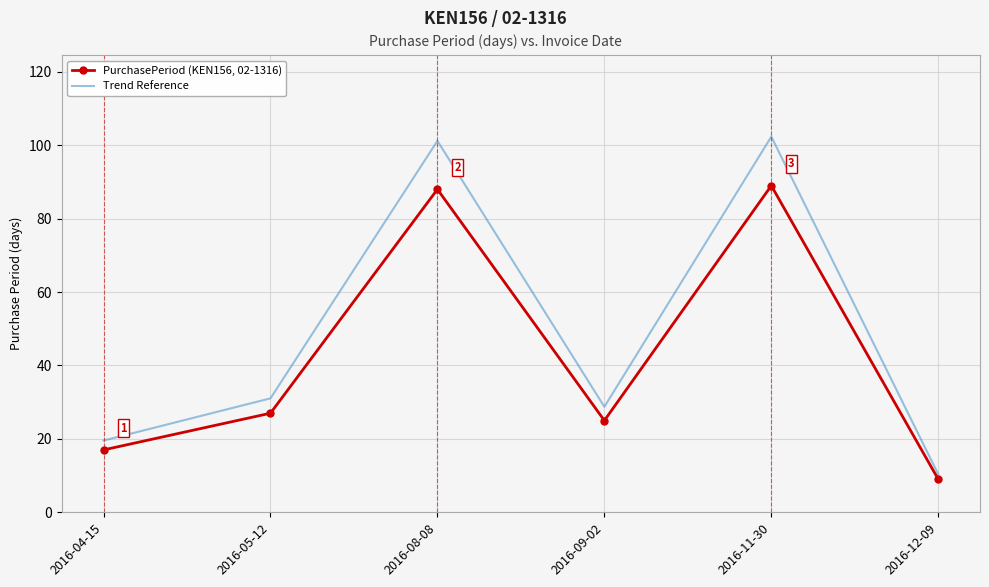

Is it true that Trend Reference equals 15.4 at 2016-09-02?

False